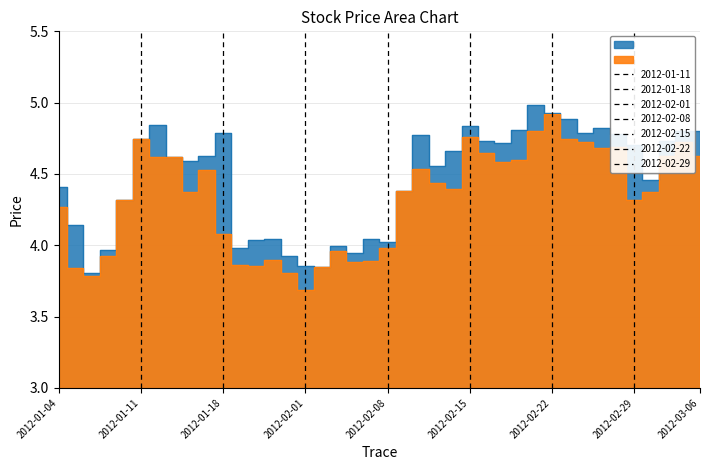

How many interior local valleys does the high series have?

10